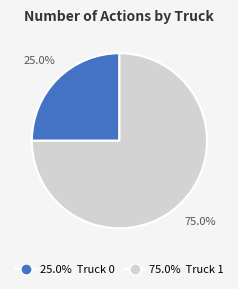

Does any single category account for the majority?

Yes